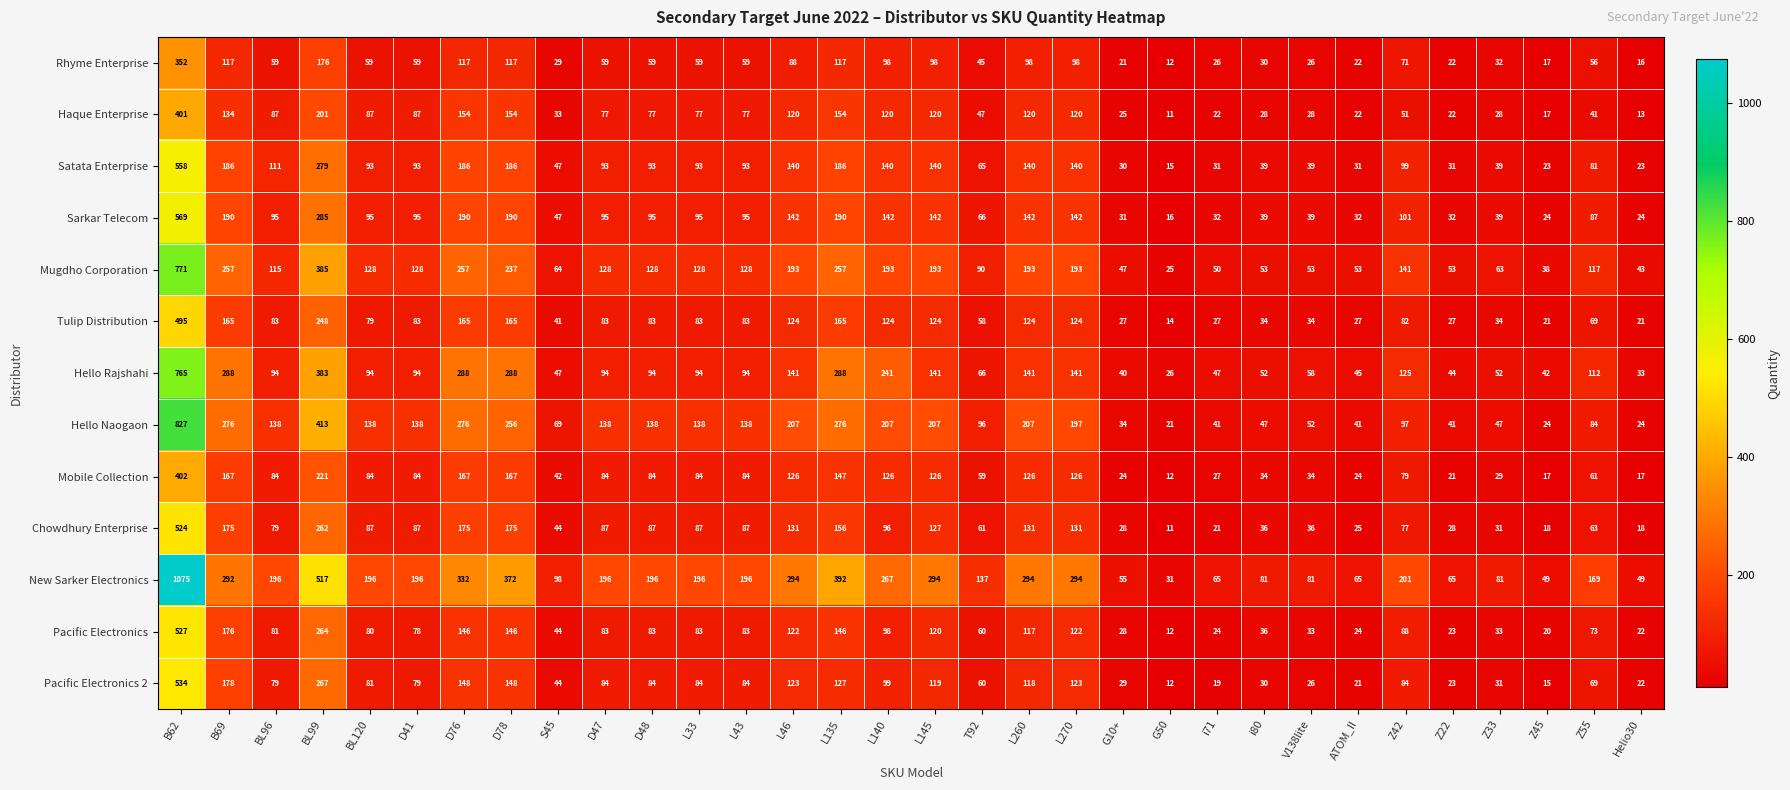

Which series changed the most between BL96 and Z33?

New Sarker Electronics